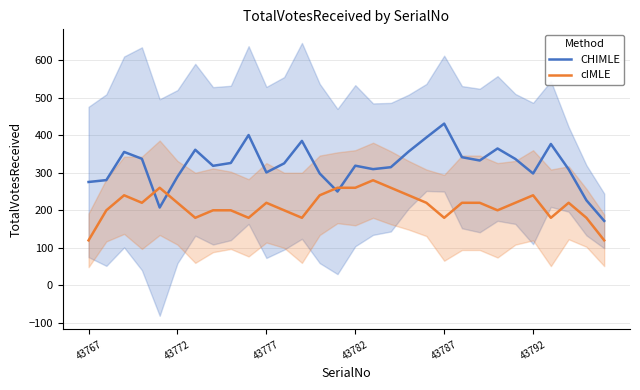

After their last crossing, which series has the higher values: CHIMLE or cIMLE?

CHIMLE